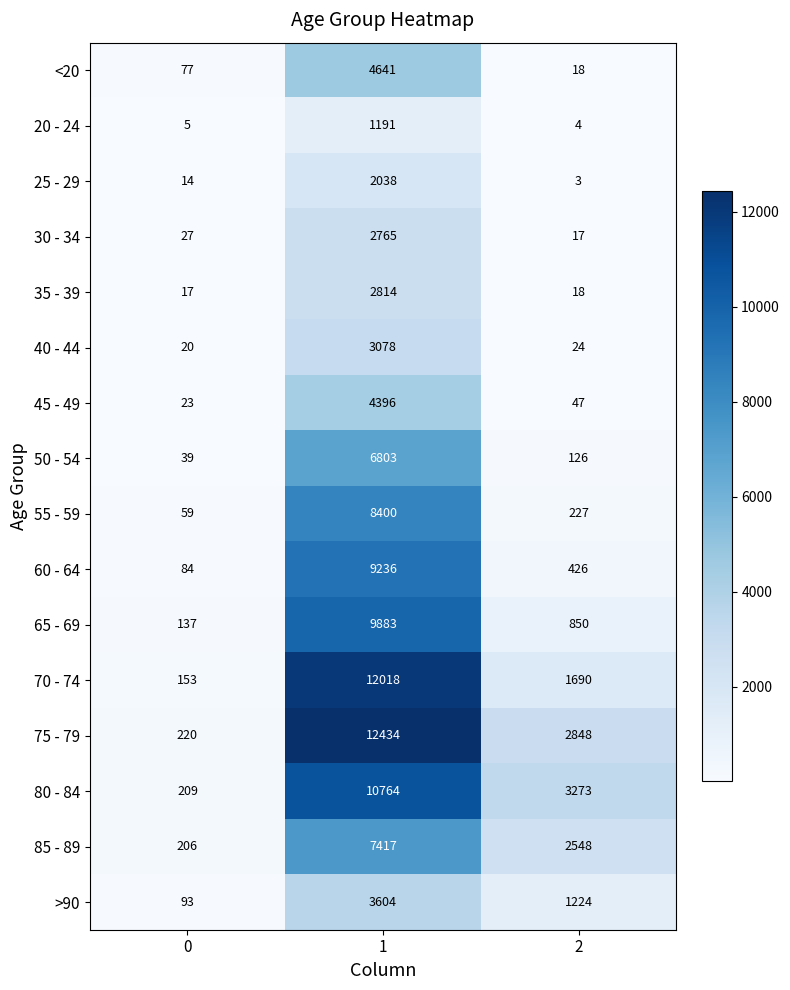

What is the total value across all series at 2?

13343